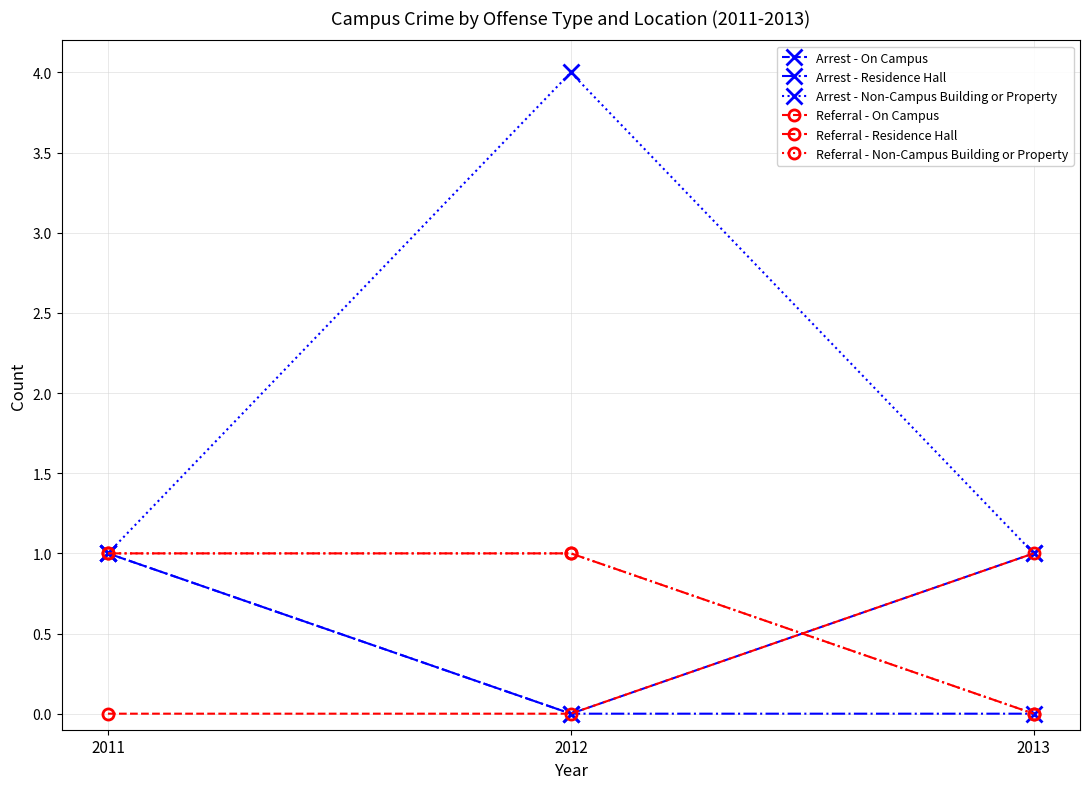

Reading right to left, what are all the values shown in this chart?

Arrest - On Campus: 2013=1	2012=0	2011=1
Arrest - Residence Hall: 2013=0	2012=0	2011=1
Arrest - Non-Campus Building or Property: 2013=1	2012=4	2011=1
Referral - On Campus: 2013=1	2012=0	2011=0
Referral - Residence Hall: 2013=0	2012=1	2011=1
Referral - Non-Campus Building or Property: 2013=0	2012=1	2011=1